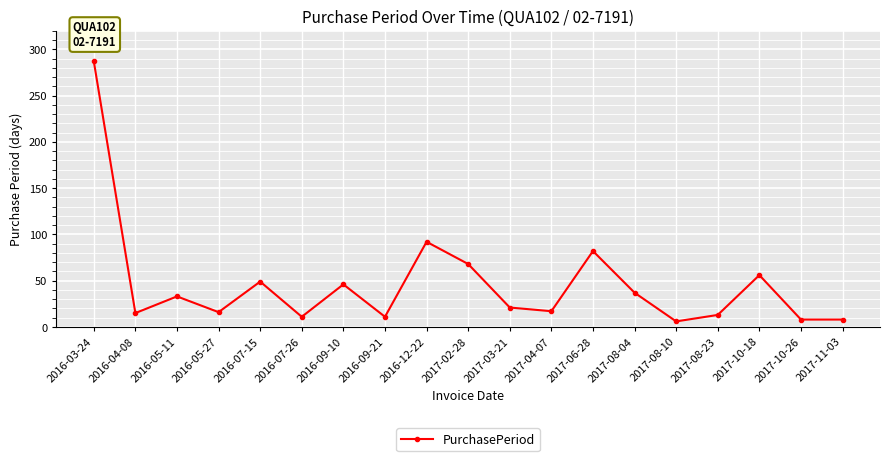

What is the value of the 16th point from the left?

13